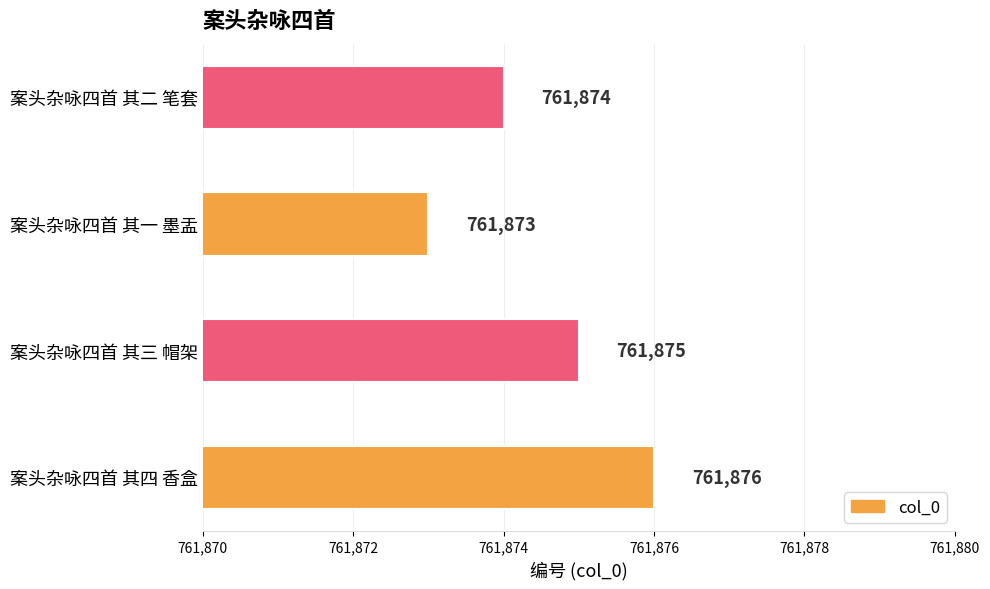

What is the sum of the values at 案头杂咏四首 其三 帽架 and 案头杂咏四首 其一 墨盂?

1523748